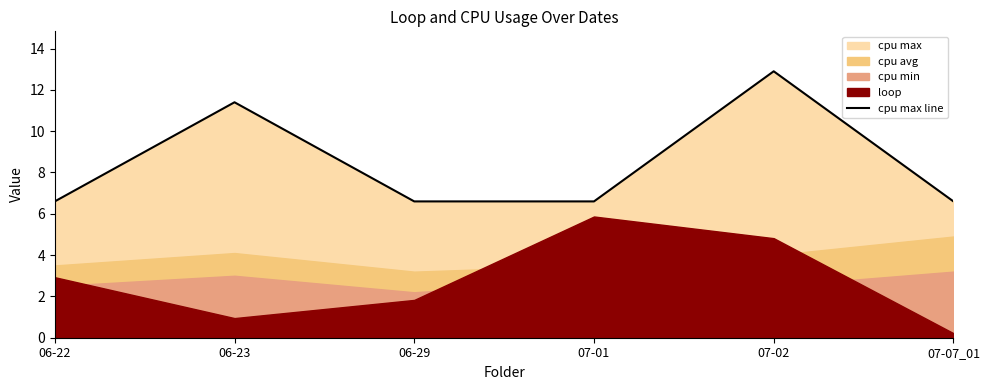

What value does the data have at 06-29?

6.6